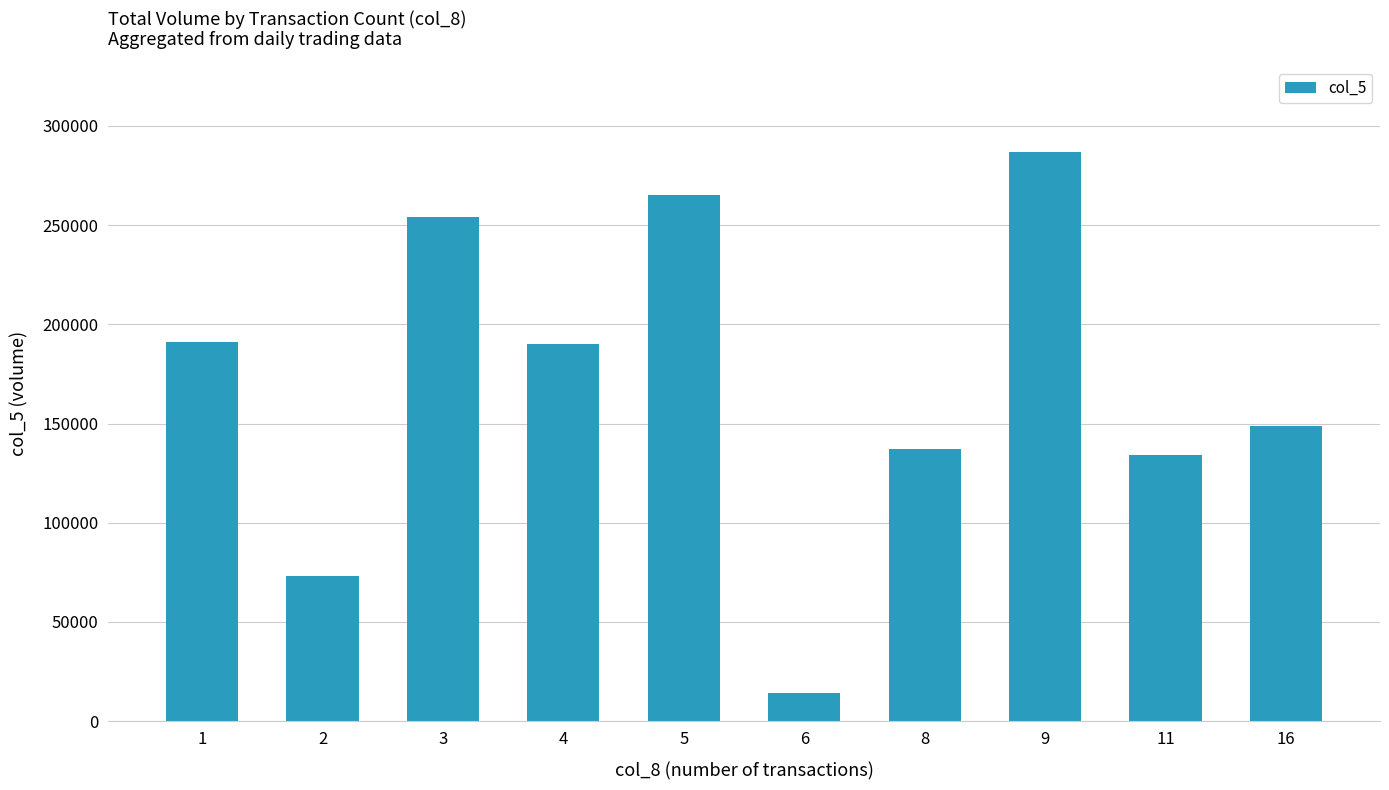

Is it true that the value at 2 is 97888?

False